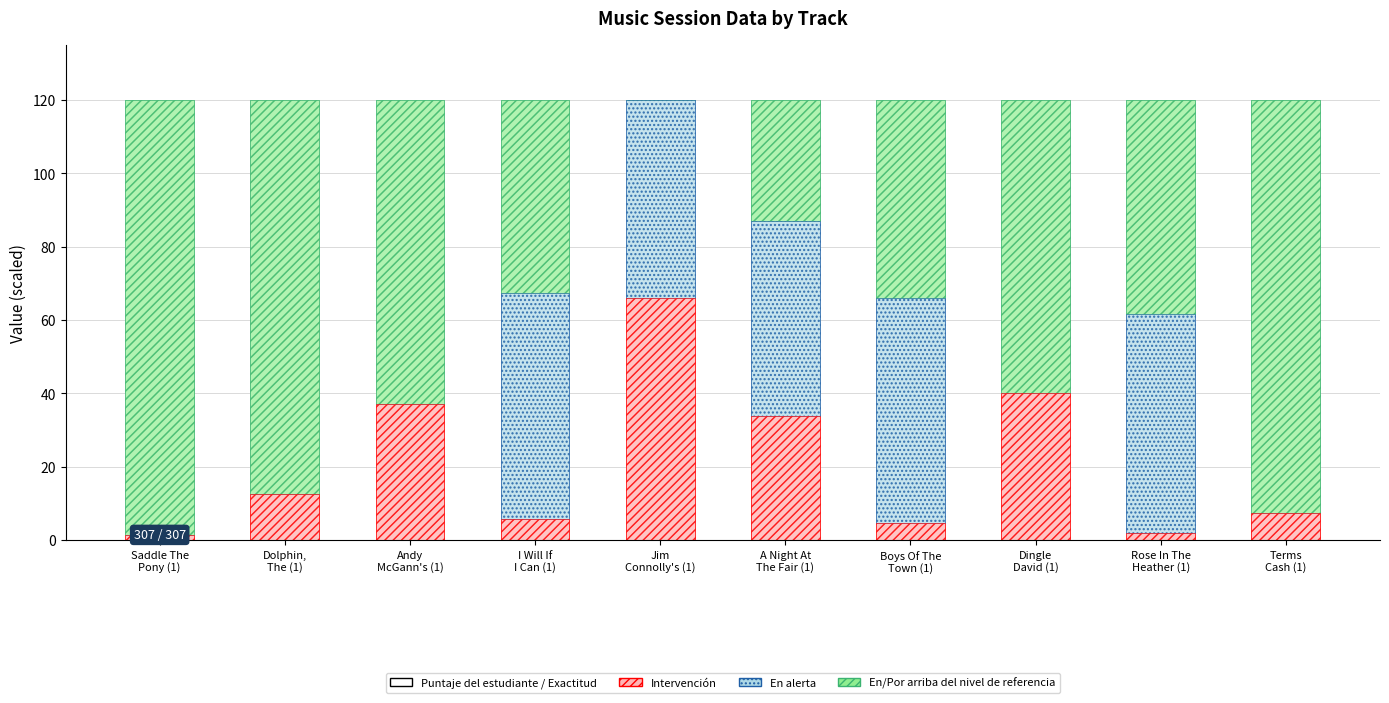

What is the difference between the highest and lowest values at Jim
Connolly's (1)?

65.9